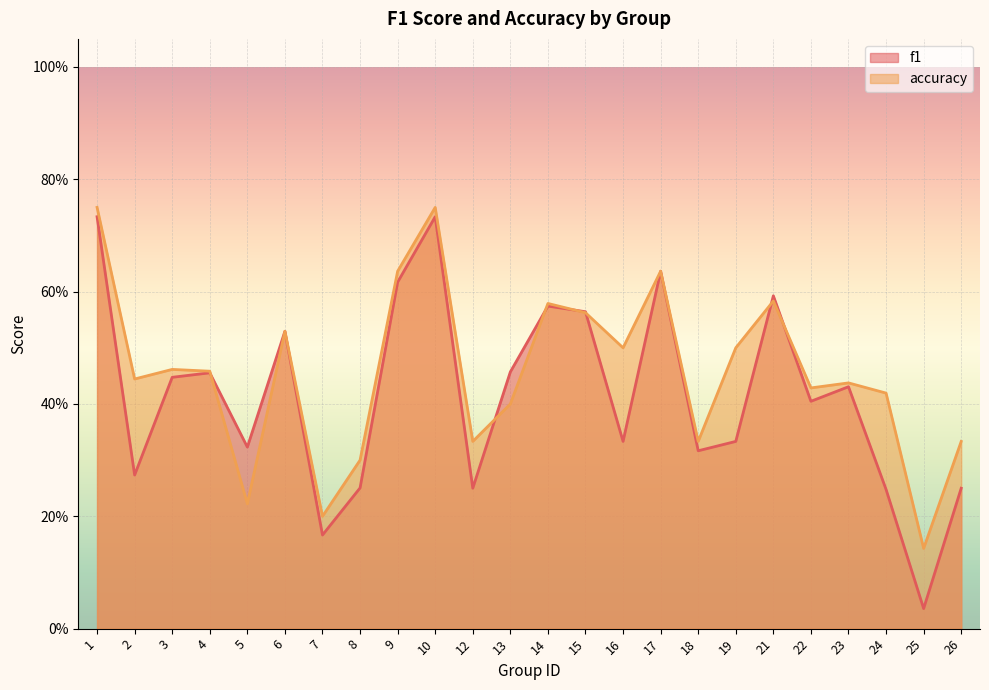

Reading left to right, what are all the values shown in this chart?

f1: 1=0.7	2=0.3	3=0.4	4=0.5	5=0.3	6=0.5	7=0.2	8=0.3	9=0.6	10=0.7	12=0.2	13=0.5	14=0.6	15=0.6	16=0.3	17=0.6	18=0.3	19=0.3	21=0.6	22=0.4	23=0.4	24=0.2	25=0.0	26=0.2
accuracy: 1=0.8	2=0.4	3=0.5	4=0.5	5=0.2	6=0.5	7=0.2	8=0.3	9=0.6	10=0.8	12=0.3	13=0.4	14=0.6	15=0.6	16=0.5	17=0.6	18=0.3	19=0.5	21=0.6	22=0.4	23=0.4	24=0.4	25=0.1	26=0.3